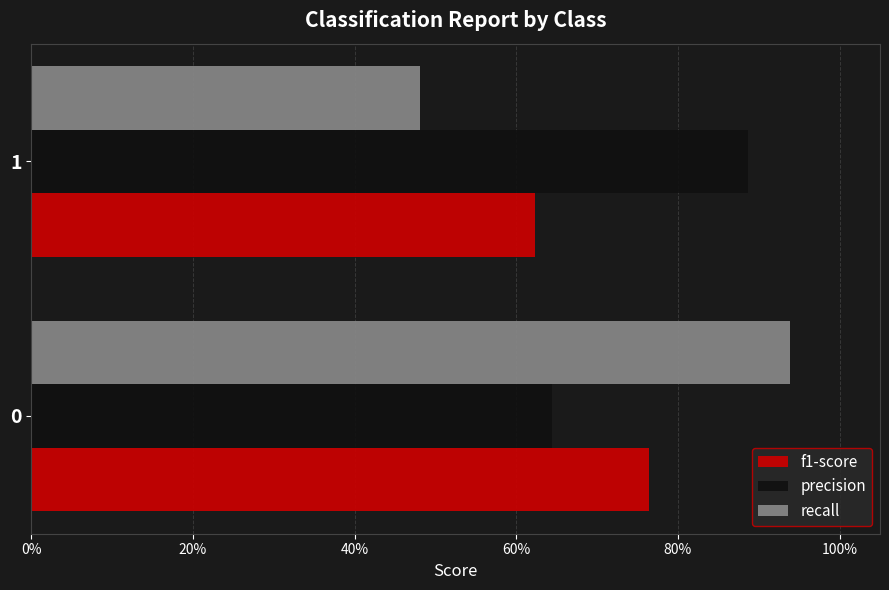

What are all the series names shown in the legend?

f1-score, precision, recall